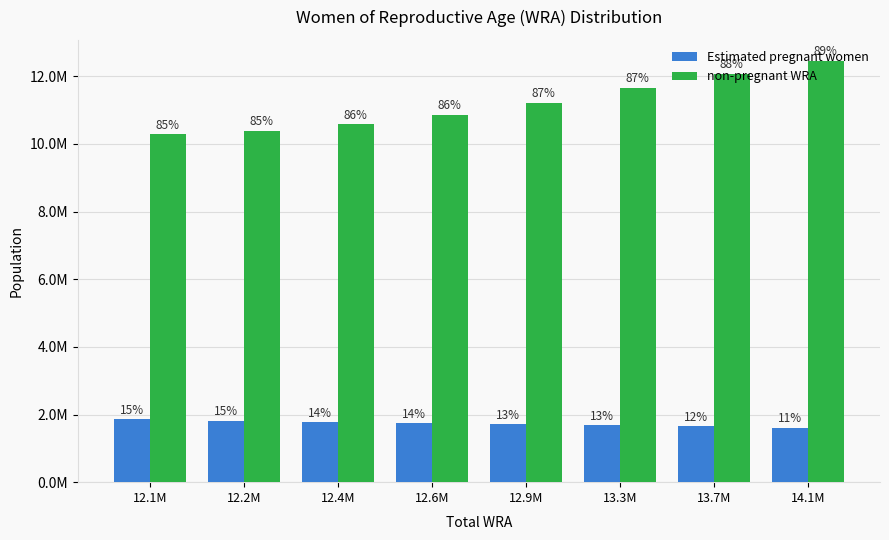

Which series has the largest total across all categories?

non-pregnant WRA